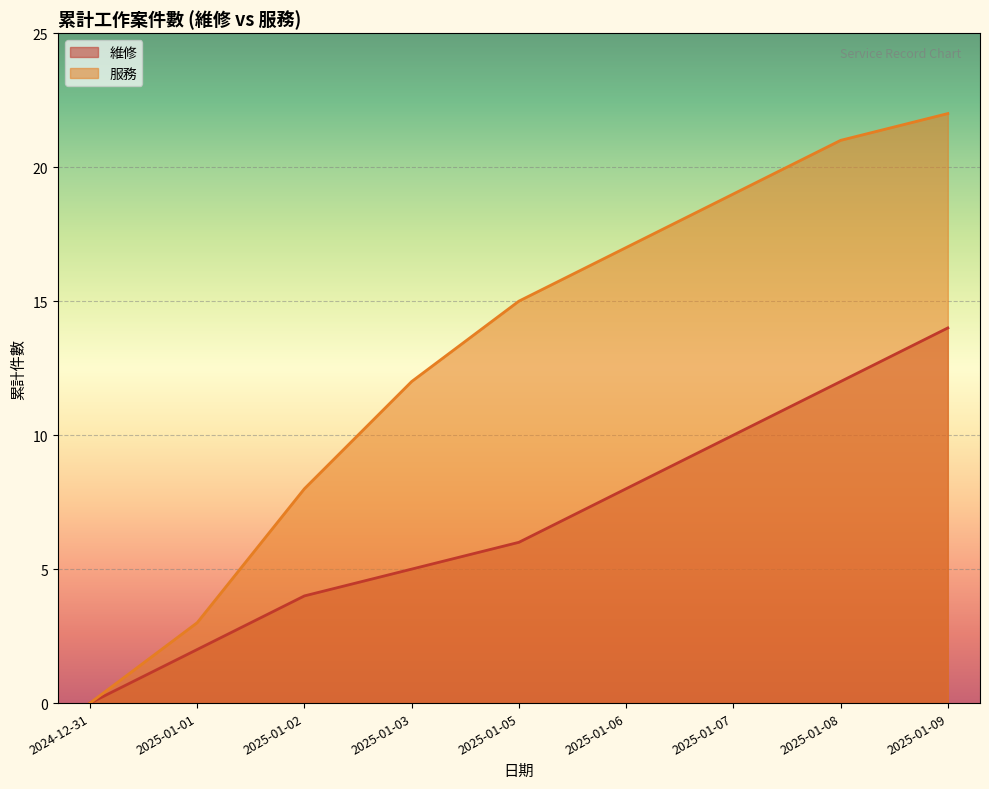

What are all the series names shown in the legend?

維修, 服務